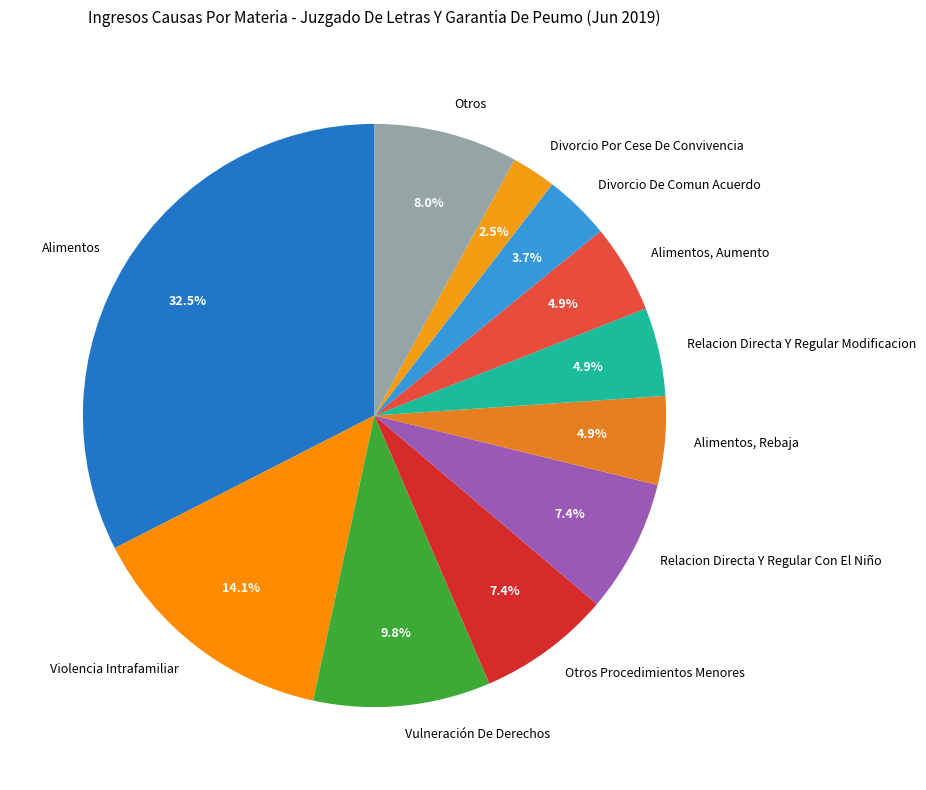

Which category has the biggest portion of the pie?

Alimentos